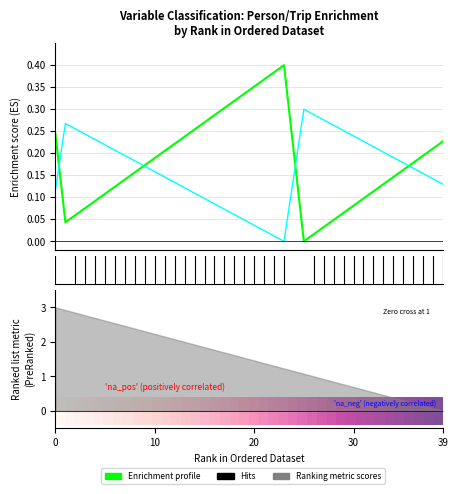

At which category does Enrichment profile reach its first local peak?

23